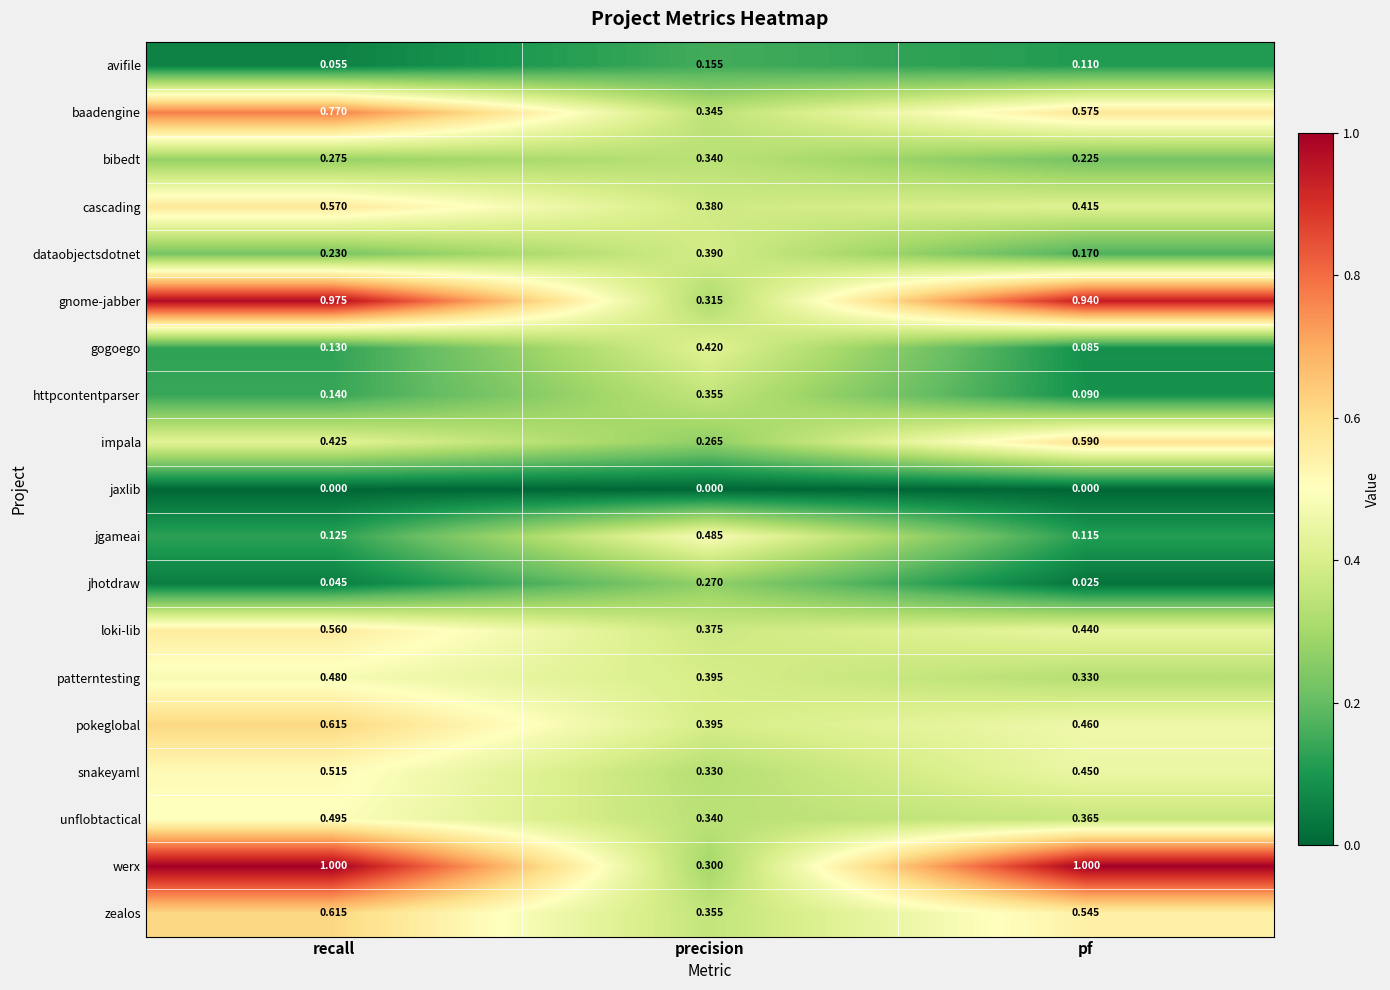

At how many categories does at least one series exceed 0?

3